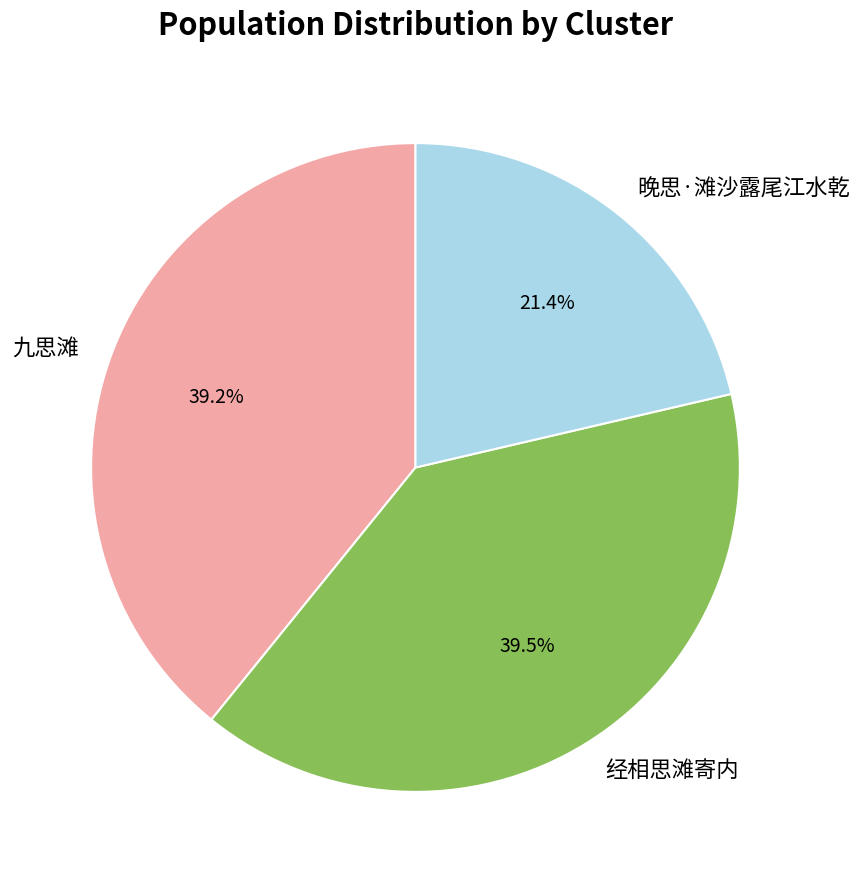

True or false: 九思滩 accounts for 32% of the total.

False